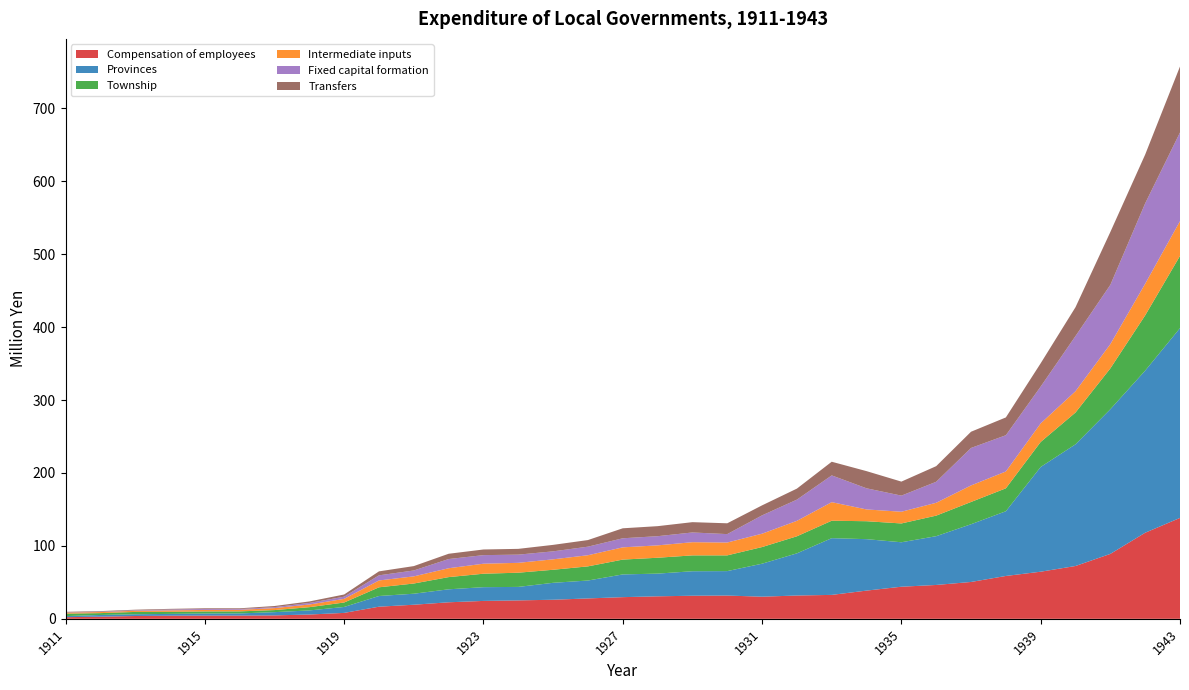

Reading left to right, extract all data points from this chart.

Compensation of employees: 2.3	2.9	3.9	4.3	4.4	4.4	4.7	5.9	8.1	16.6	19.3	22.7	24.5	25.3	26.2	28.0	29.7	30.9	31.7	31.9	30.4	32.0	32.8	38.7	44.0	46.4	50.5	58.8	64.6	72.4	89.0	118.0	138.4
Provinces: 1.4	2.3	2.4	2.5	2.8	2.9	4.4	5.6	8.1	14.6	15.1	17.8	18.8	18.5	23.2	24.5	31.2	31.1	33.6	33.5	45.2	57.8	77.8	70.5	61.0	66.9	79.1	88.8	143.6	166.9	198.4	222.3	260.2
Township: 3.4	2.5	3.2	2.9	2.9	2.8	2.8	4.5	6.1	11.9	14.0	16.7	18.5	19.5	17.9	19.4	20.3	21.8	21.7	21.6	22.8	23.4	23.9	24.6	25.8	28.2	30.5	31.4	34.3	43.6	56.0	75.8	99.1
Intermediate inputs: 1.4	1.5	1.6	1.9	2.1	2.1	2.7	3.6	5.0	9.4	9.8	12.2	13.7	13.5	14.3	15.3	16.8	17.0	18.1	17.6	18.3	21.2	25.5	16.2	16.1	17.6	22.7	23.1	25.5	29.2	33.3	43.4	47.6
Fixed capital formation: 0.4	0.5	0.7	1.2	1.2	1.1	1.3	2.2	3.0	7.0	8.1	12.6	11.8	11.2	10.9	11.7	12.4	12.6	13.3	11.5	25.1	29.1	36.7	29.0	22.1	28.8	51.4	49.7	50.5	75.7	81.3	110.2	121.6
Transfers: 0.7	0.8	0.8	0.9	1.0	1.0	1.6	2.1	3.0	5.4	6.0	7.3	7.7	7.9	8.9	9.1	13.7	13.8	14.1	14.8	13.7	15.1	18.7	23.5	19.2	21.4	22.2	24.4	32.0	39.6	72.5	66.9	90.4